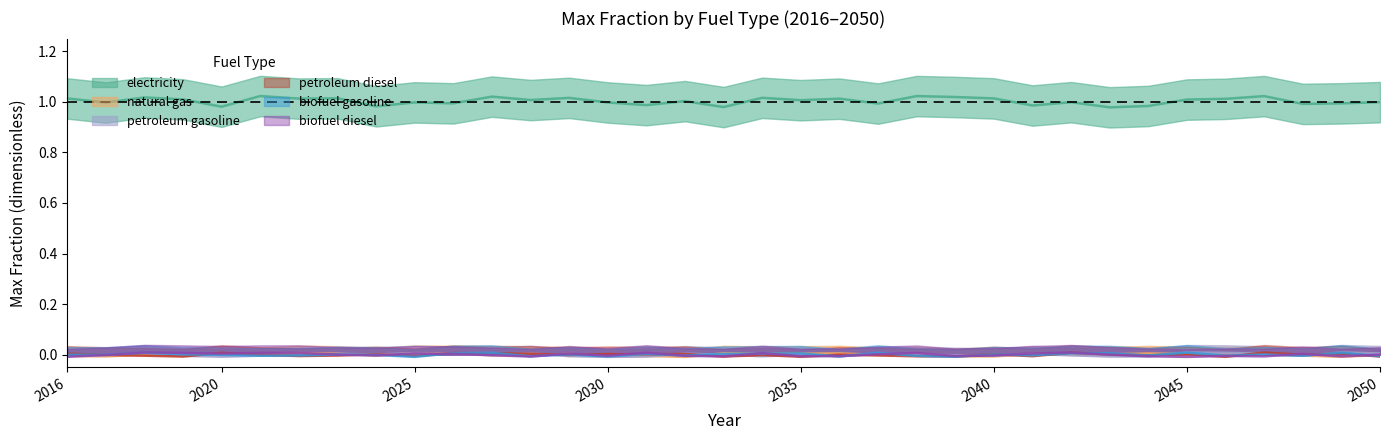

Is the value of petroleum diesel at 2036 greater than the value of biofuel diesel at 2031?

No